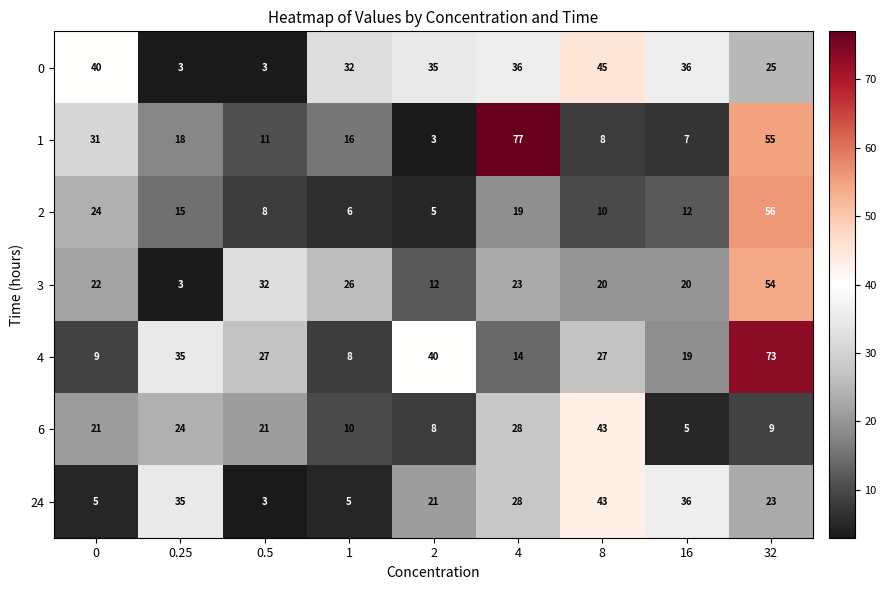

What is the lowest value of the 1 series?

3